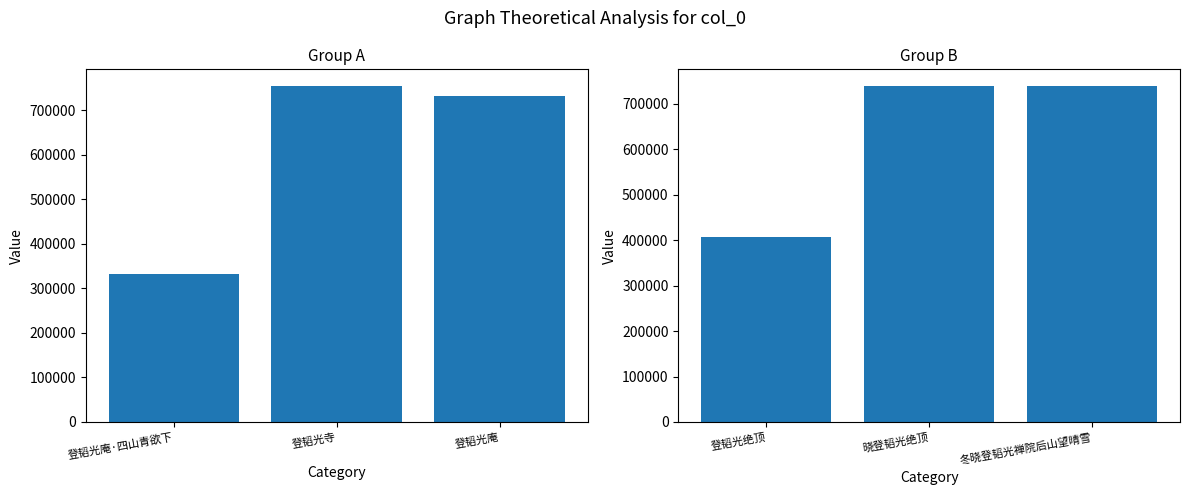

What is the label of the 1st bar from the right?

冬晓登韬光禅院后山望晴雪